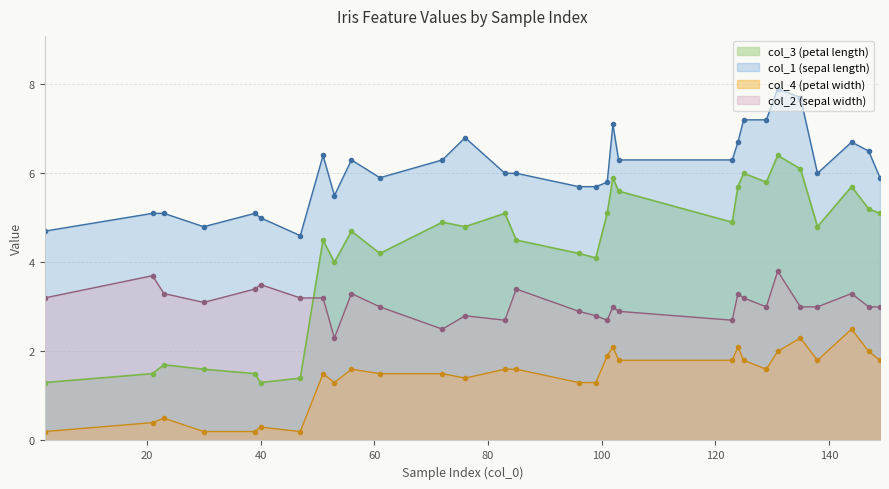

What is the sum of the col_1 values at 83 and 135?

13.7